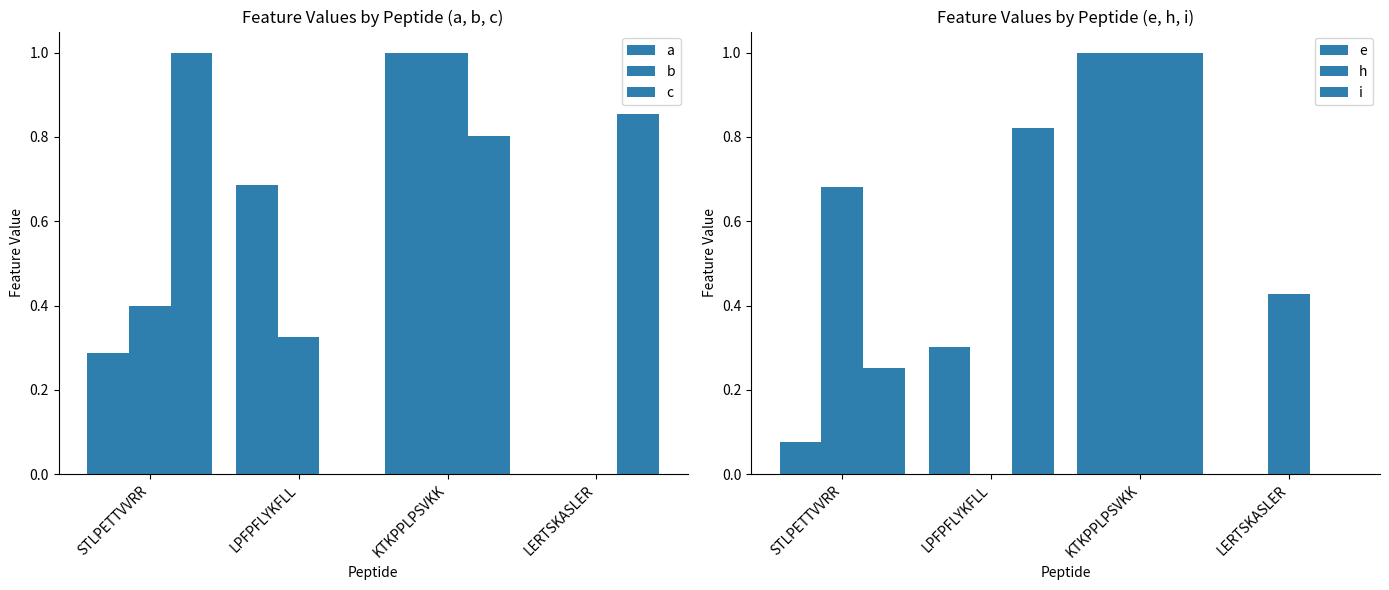

What is the difference between the highest and lowest values at KTKPPLPSVKK?

0.2